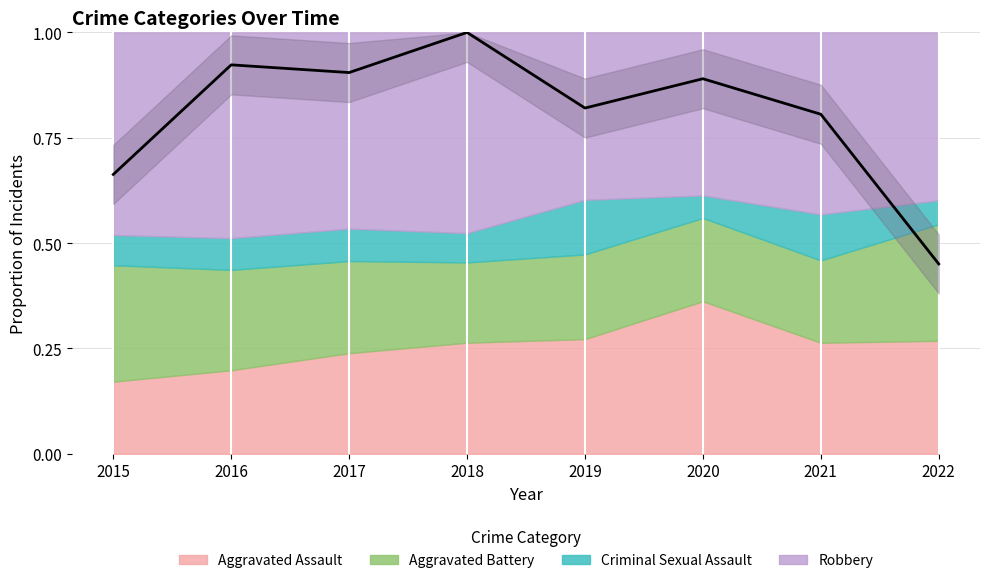

Does the chart display data point markers on the line(s)?

No